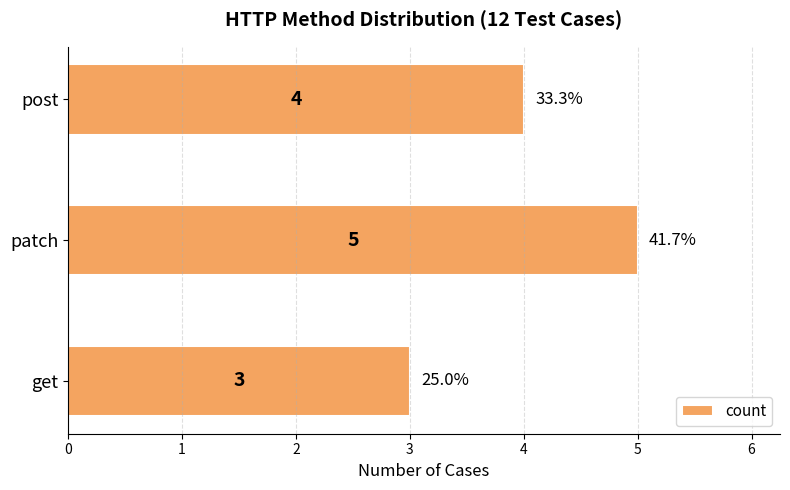

List the labels in order of value, largest first.

patch, post, get